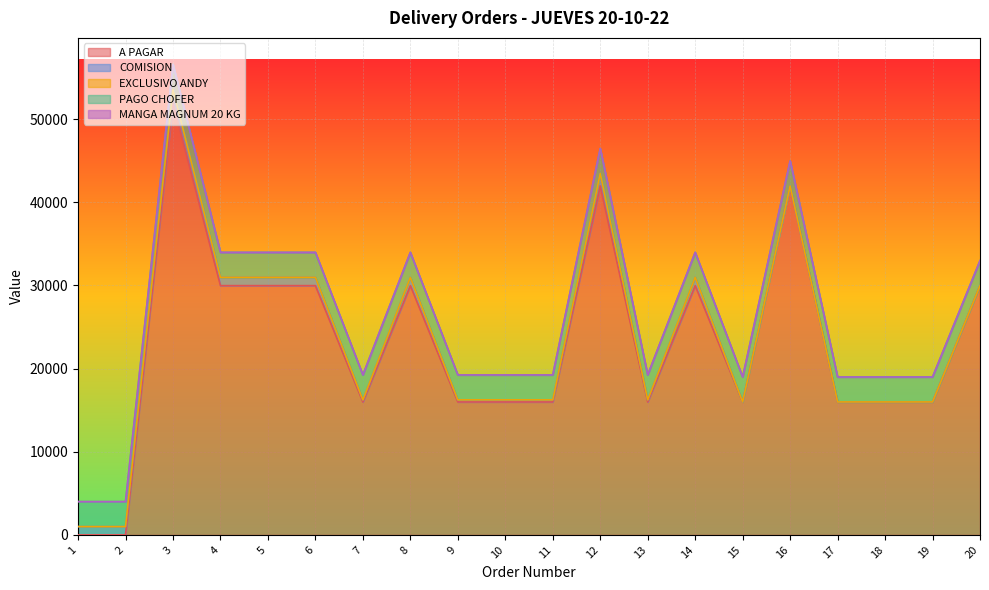

Which category has the highest value across all series?

3